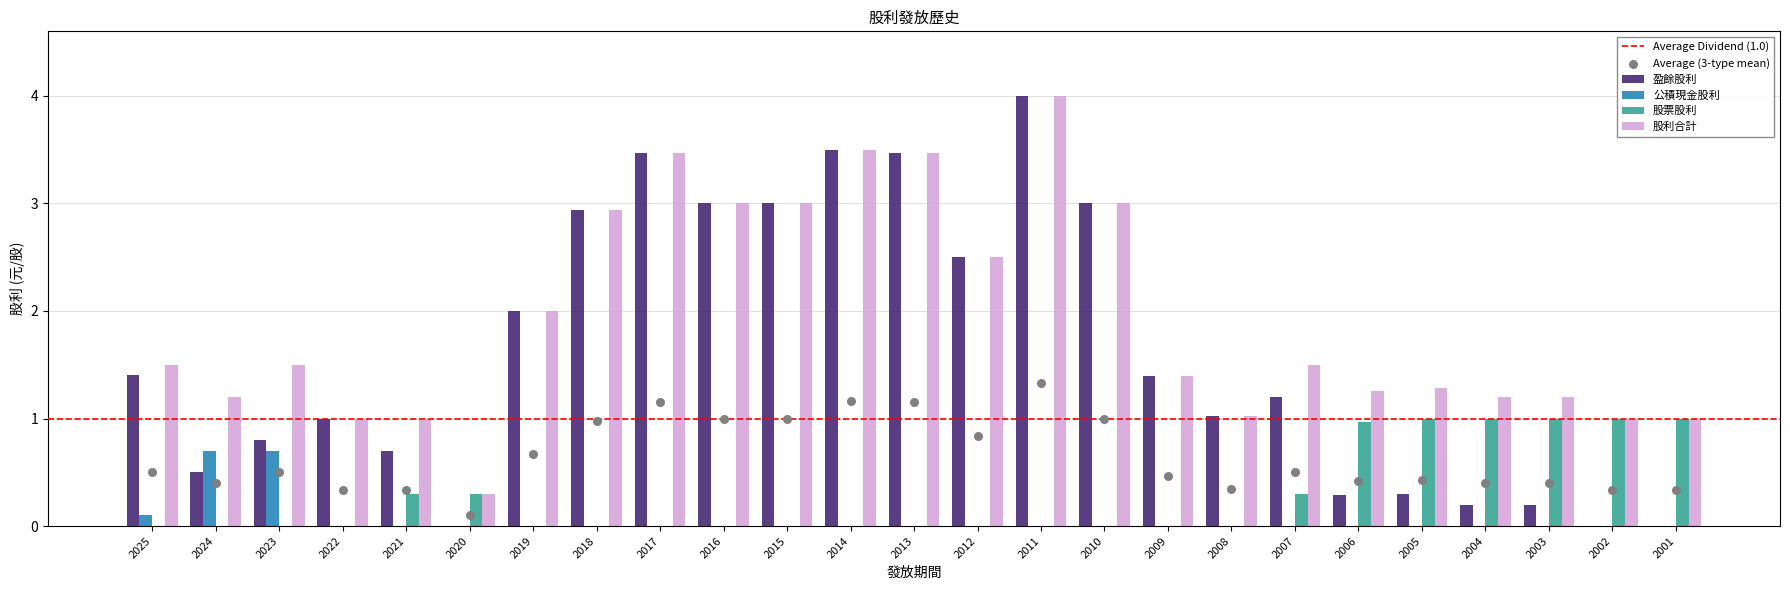

Which series contains the highest Y value?

盈餘股利